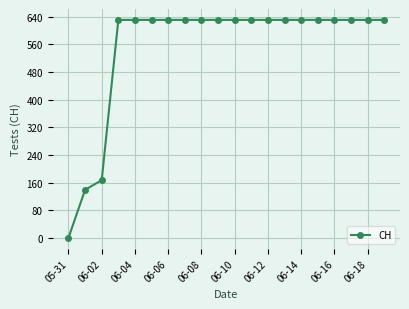

What is the difference between the maximum and minimum values?

631